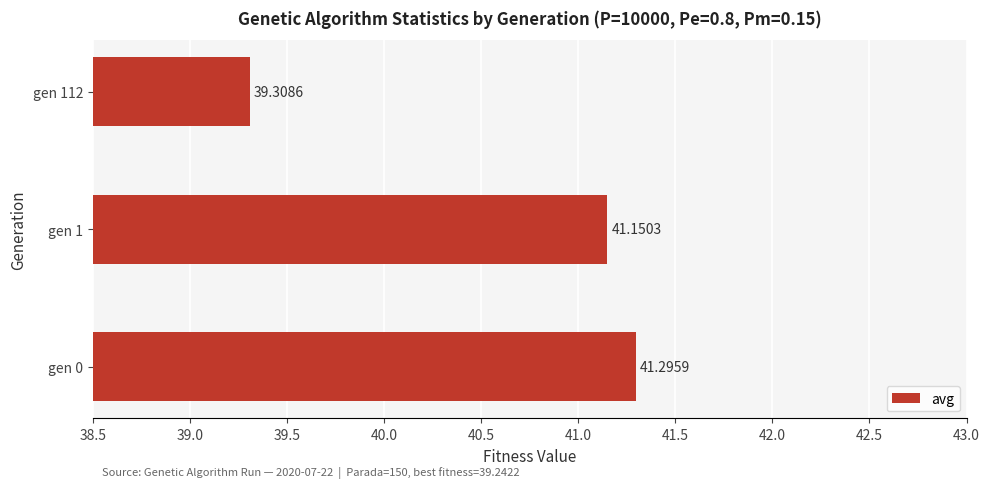

What is the sum of the values at gen 1 and gen 112?

80.5